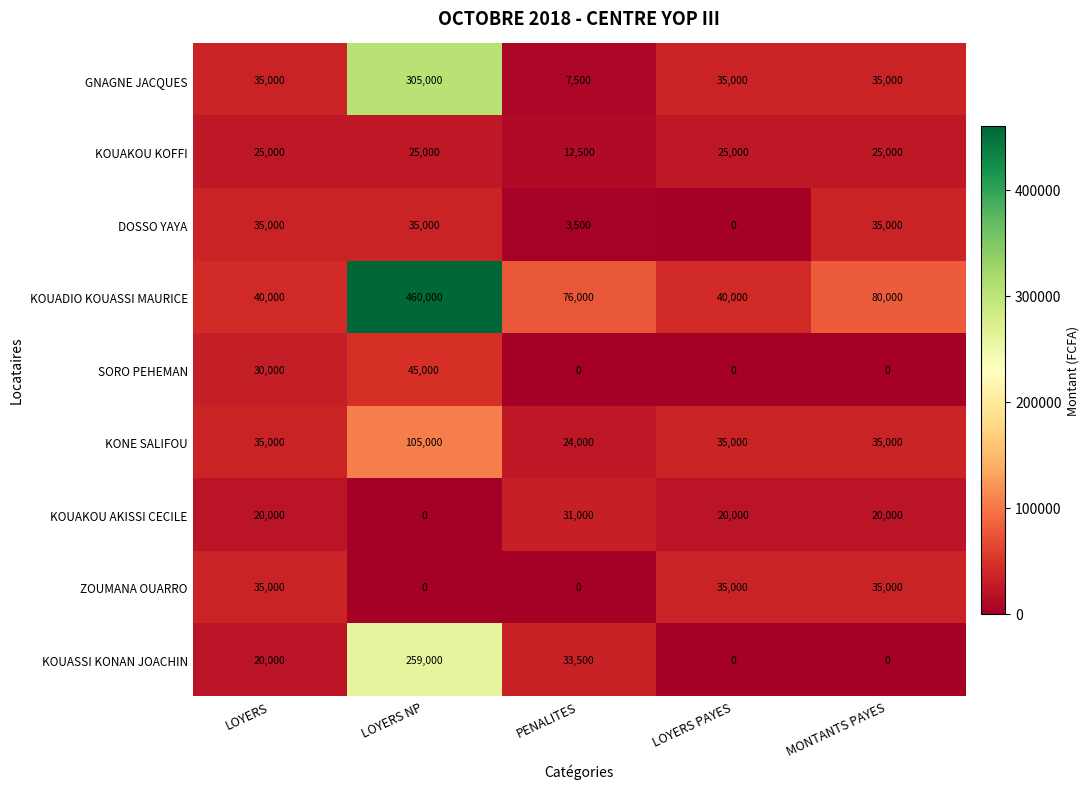

Which series has the largest range (max minus min)?

KOUADIO KOUASSI MAURICE